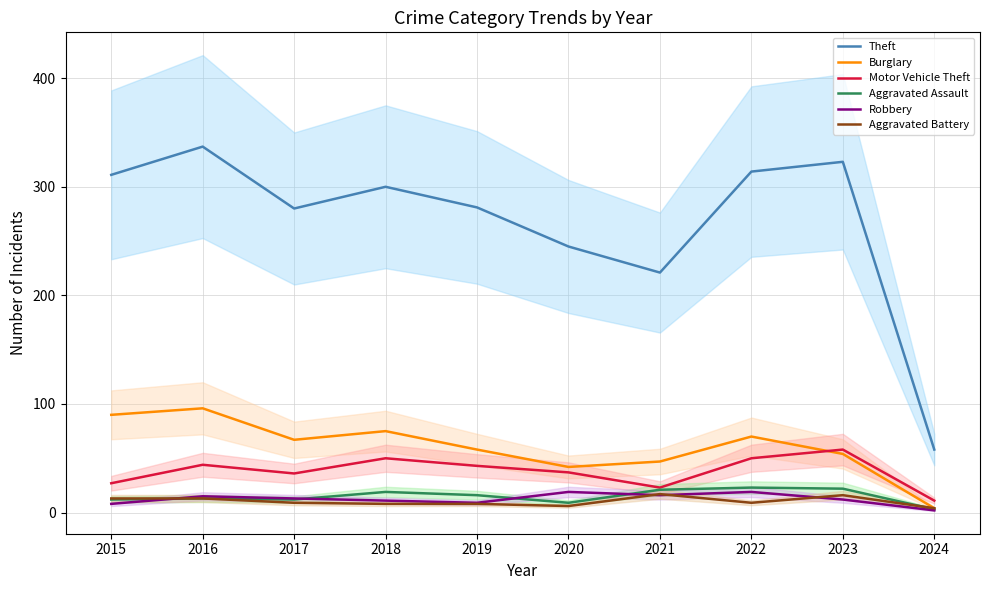

True or false: Aggravated Assault and Theft intersect in this chart.

False